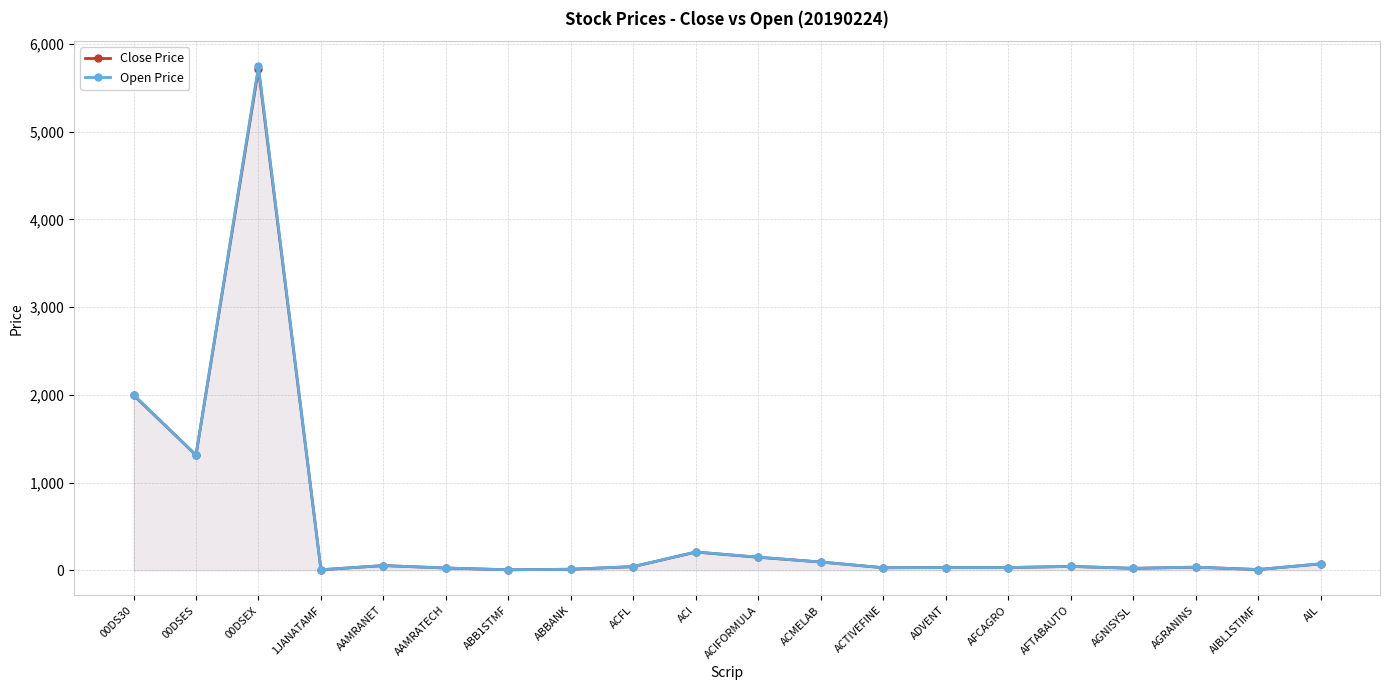

True or false: Open Price and Close Price intersect in this chart.

True